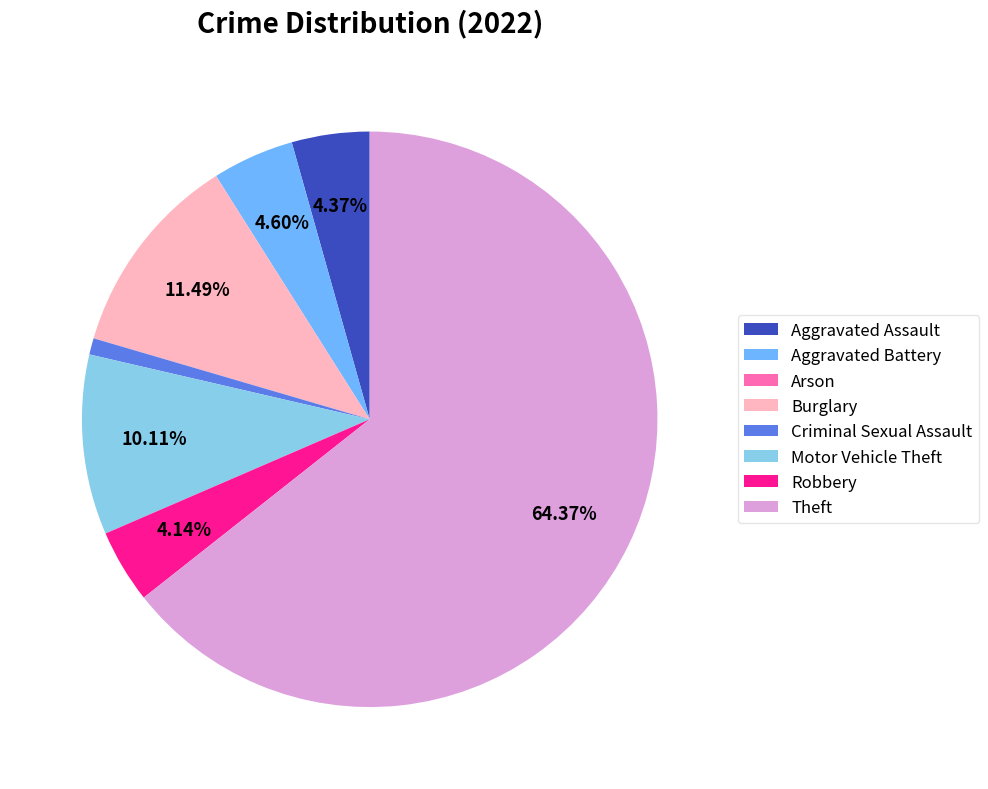

To the nearest percent, what is the difference between the largest and smallest slice percentages?

64%